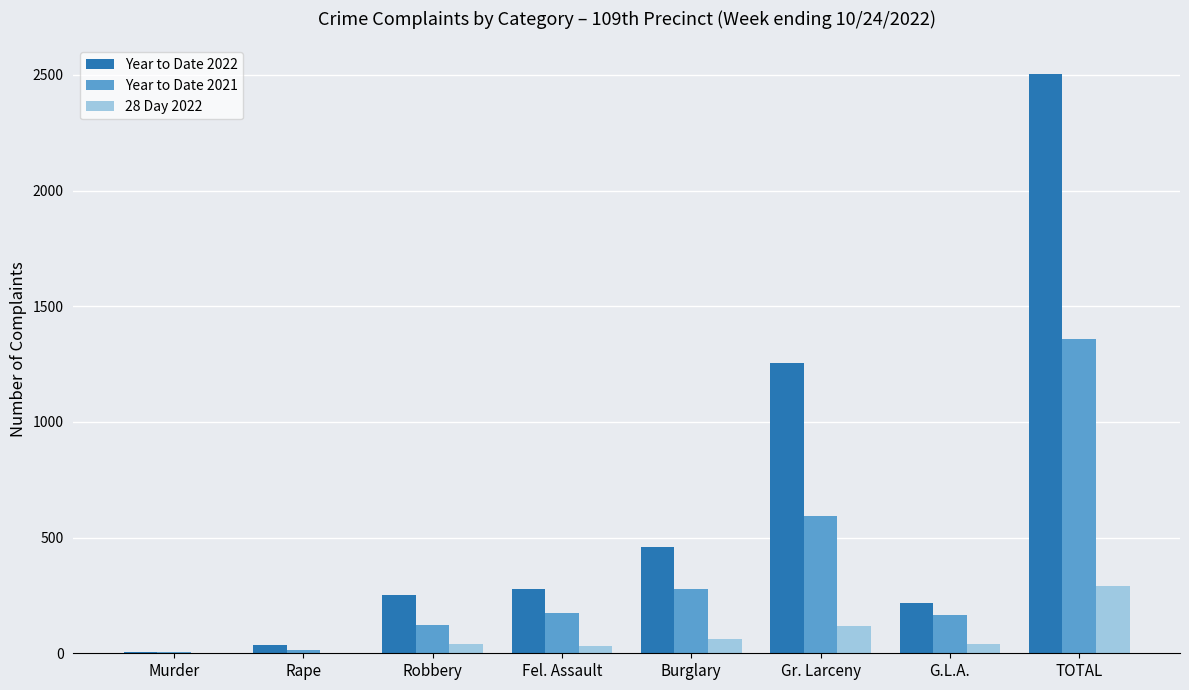

What is the sum of all Year to Date 2022 values?

5004